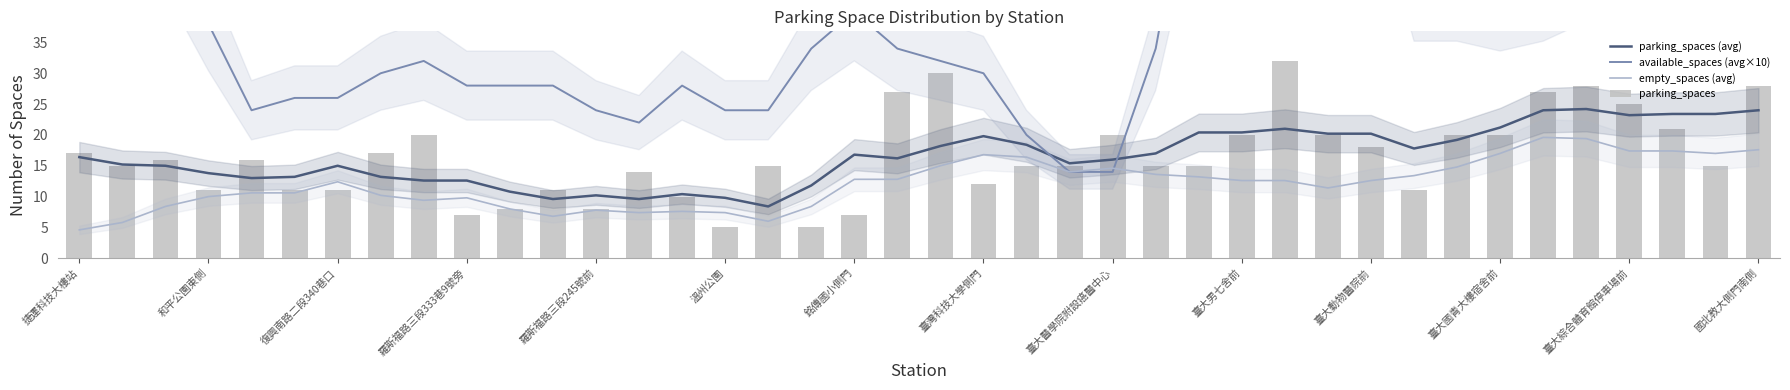

How many values in the available_spaces (avg×10) series are below 34?

18